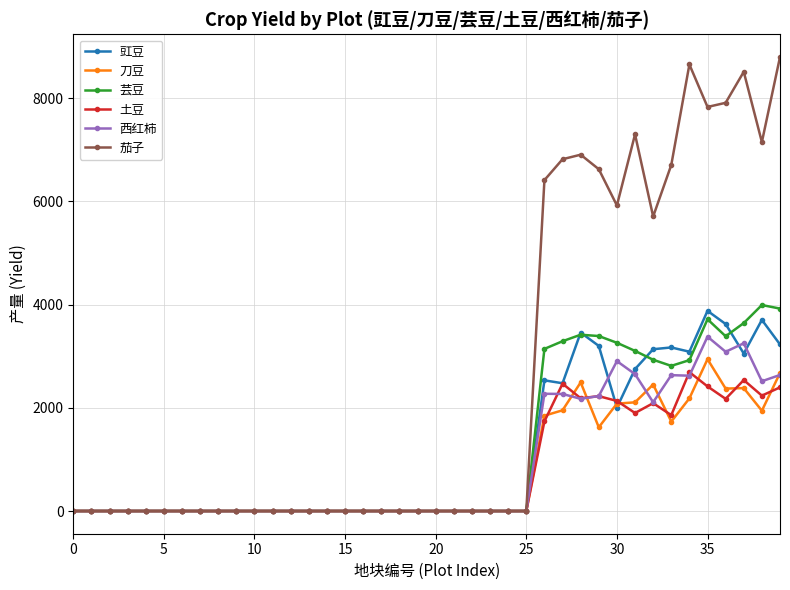

At how many categories does at least one series exceed 4893?

14